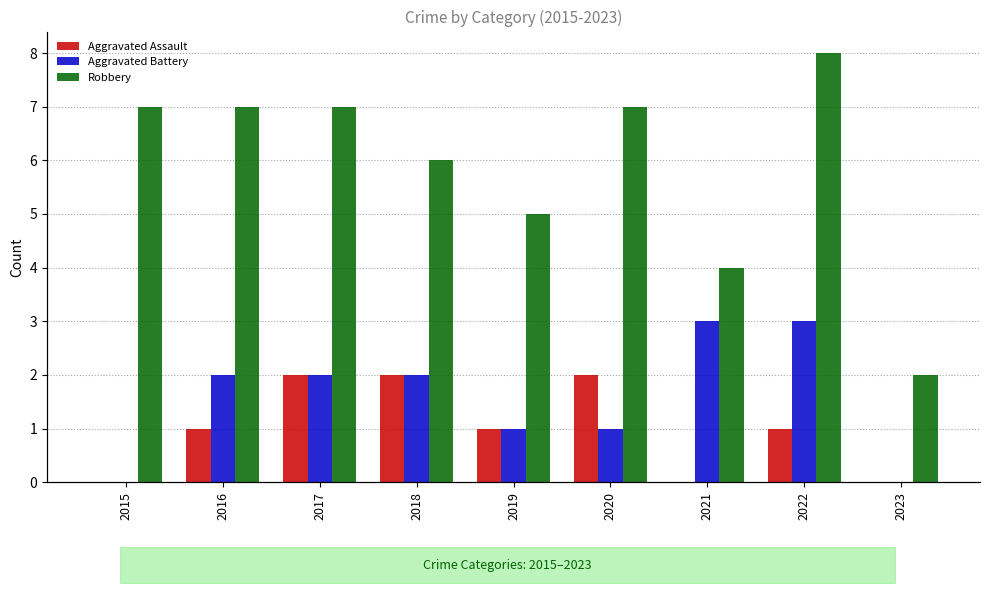

Which series has the largest total across all categories?

Robbery